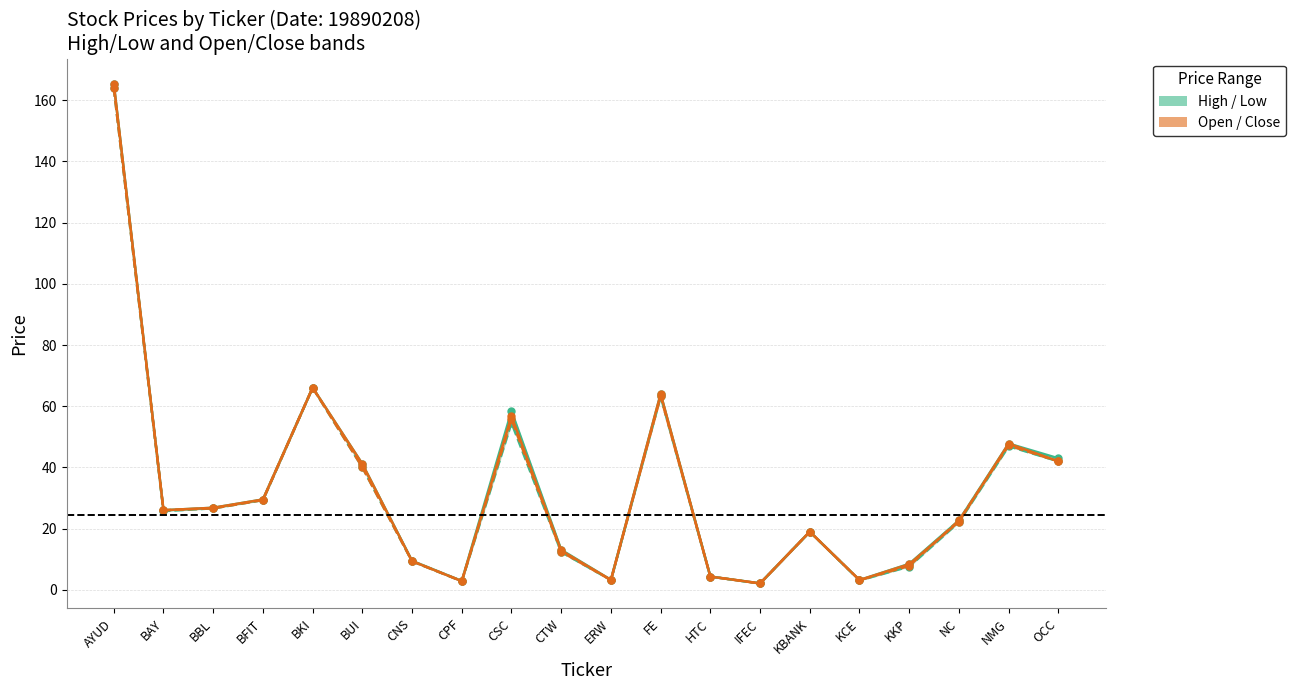

What is the total value across all series at IFEC?

8.5